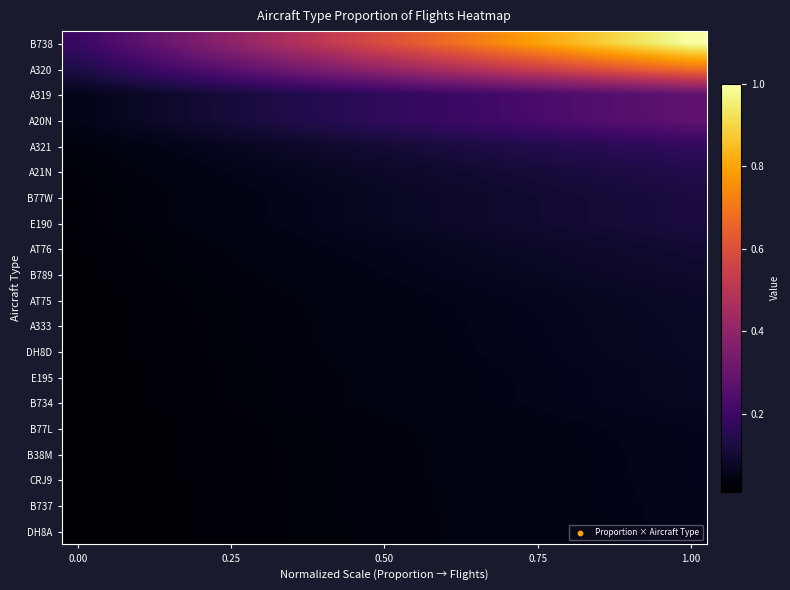

At how many categories does at least one series exceed 0?

20